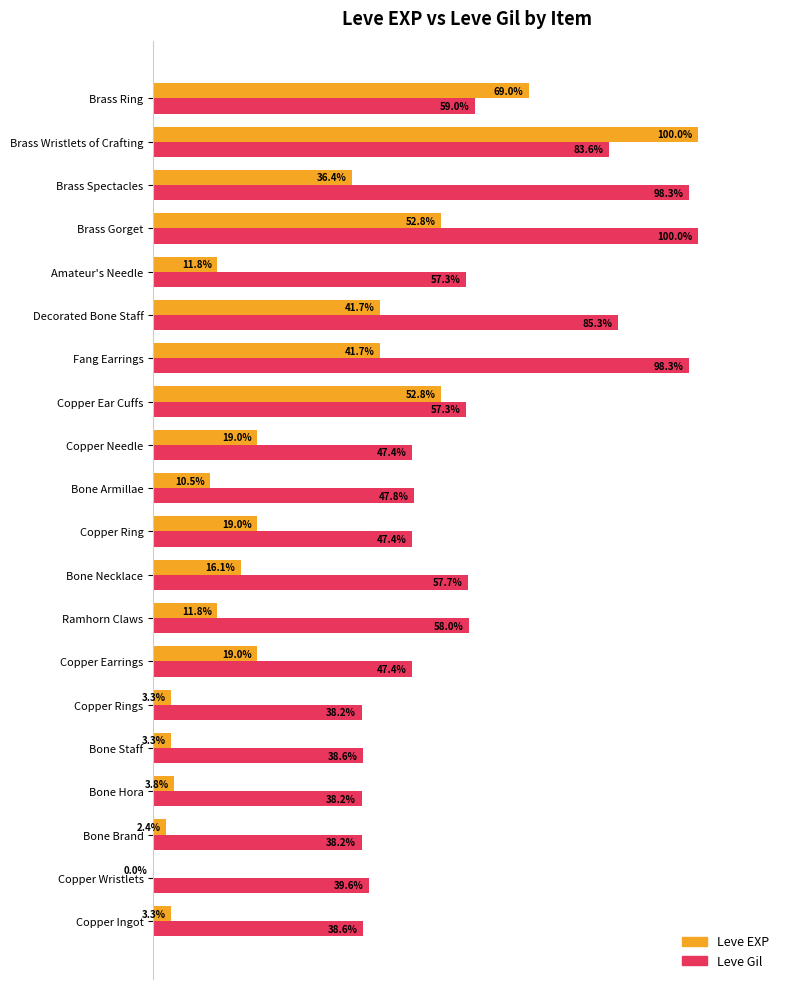

Is the value of Leve EXP at Bone Brand greater than the value of Leve Gil at Decorated Bone Staff?

No